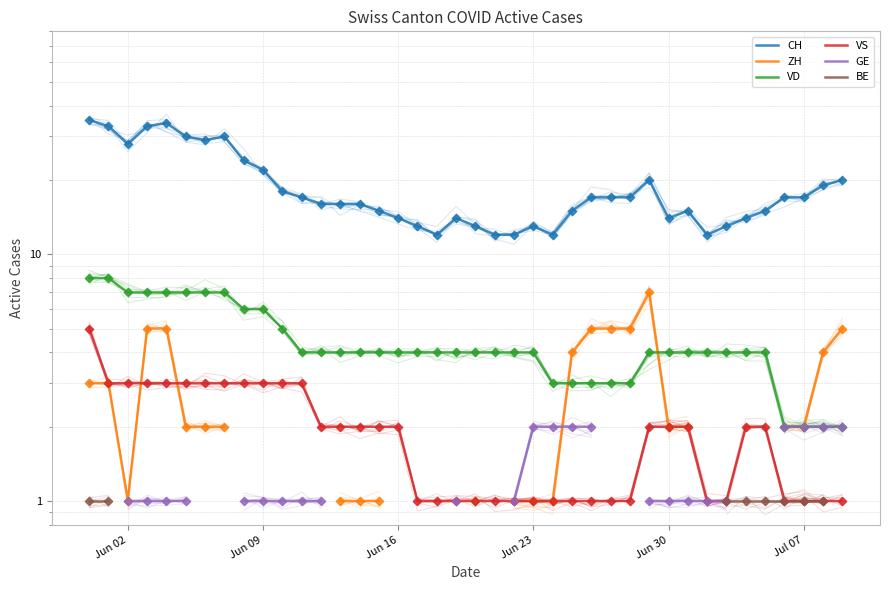

What are all the series names shown in the legend?

CH, ZH, VD, VS, GE, BE